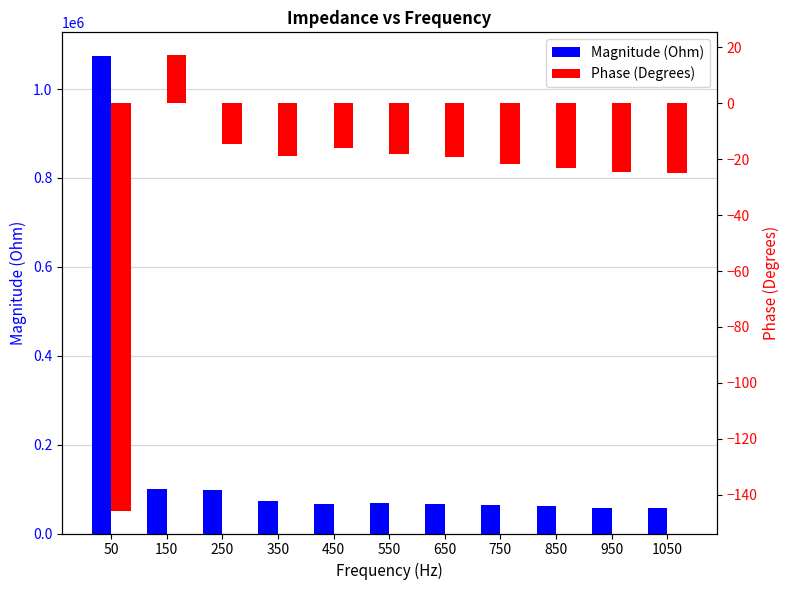

Reading left to right, list all the values displayed in this chart.

Magnitude (Ohm): 1073975.2	100140.1	97770.3	72832.5	66734.2	69354.9	65934.8	65145.4	61841.4	58175.5	56524.3
Phase (Degrees): -145.7	17.2	-14.4	-19.0	-16.1	-18.0	-19.2	-21.7	-23.2	-24.5	-25.0